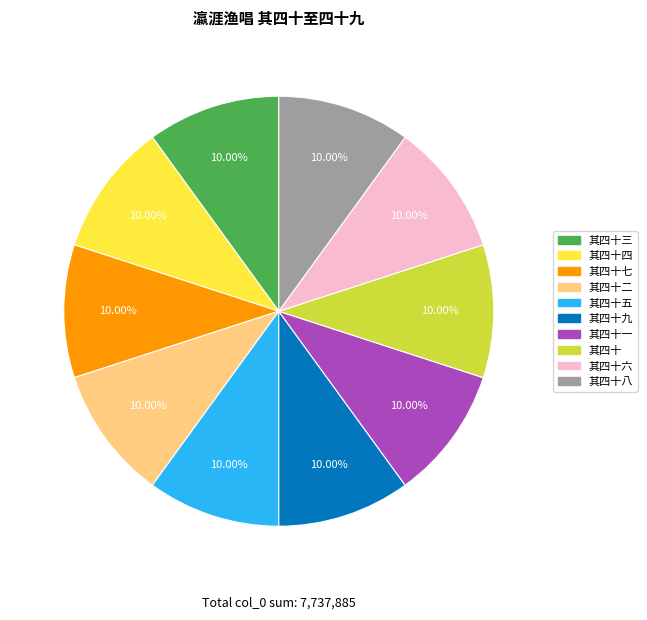

Does any single category account for the majority?

No